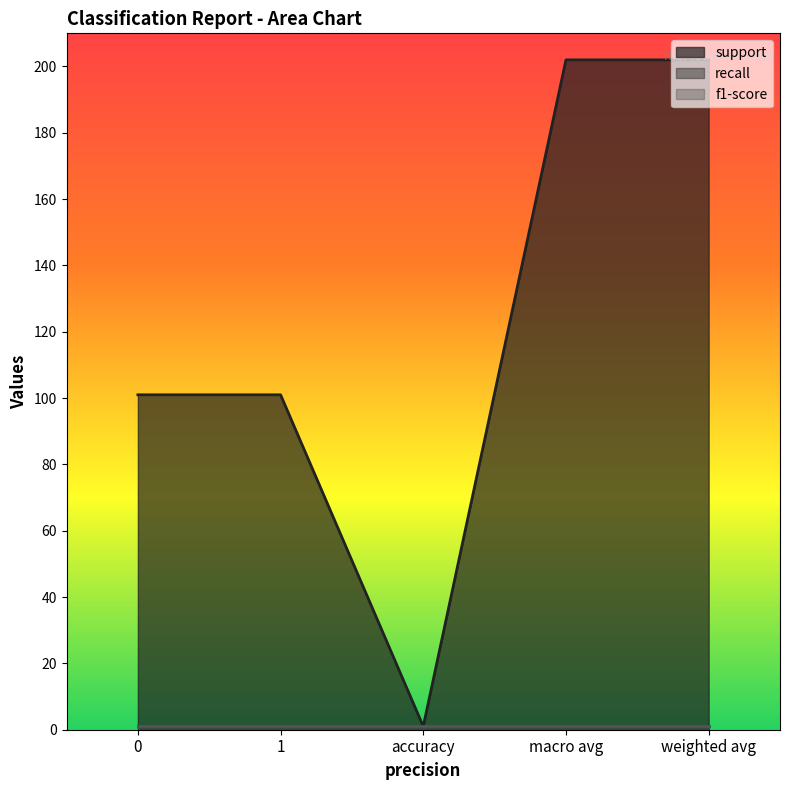

Count the support values in the range 101 to 202.

4